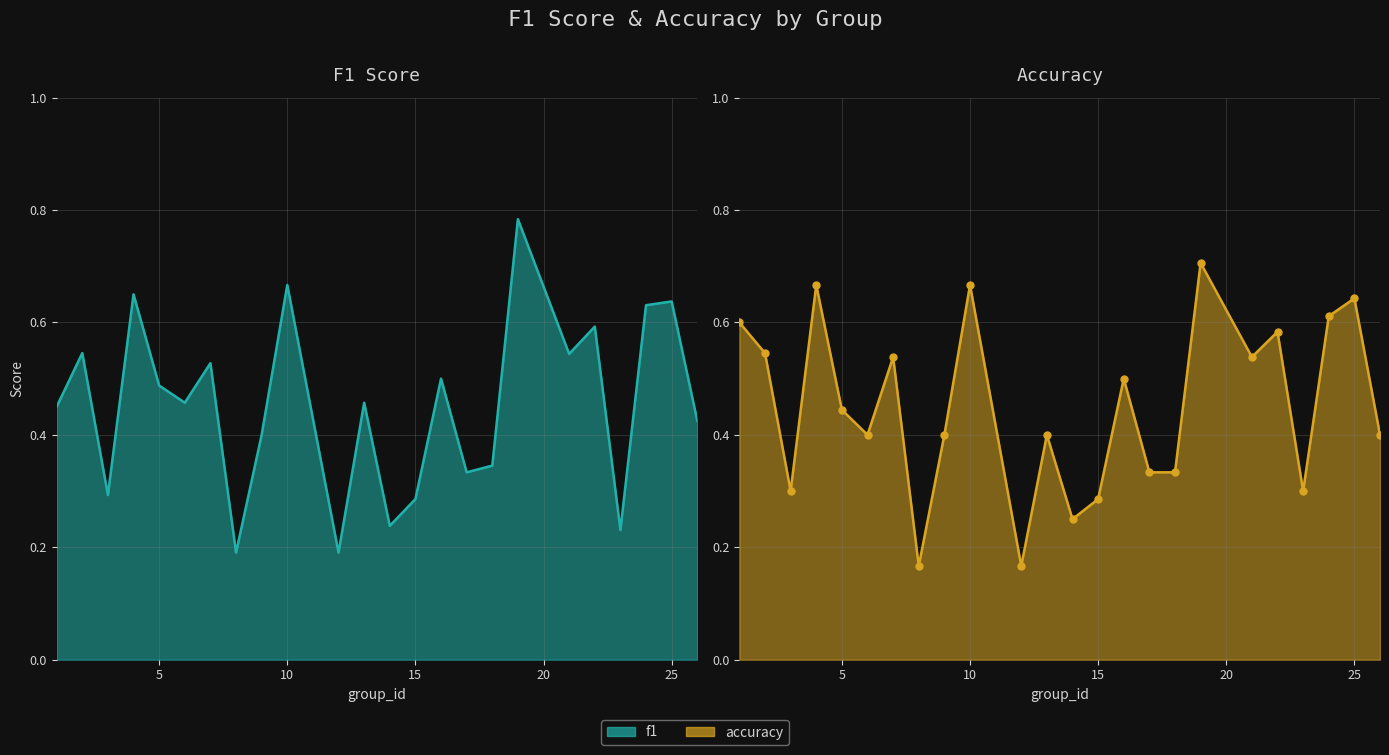

What is the difference between the accuracy values at 14 and 5?

0.2